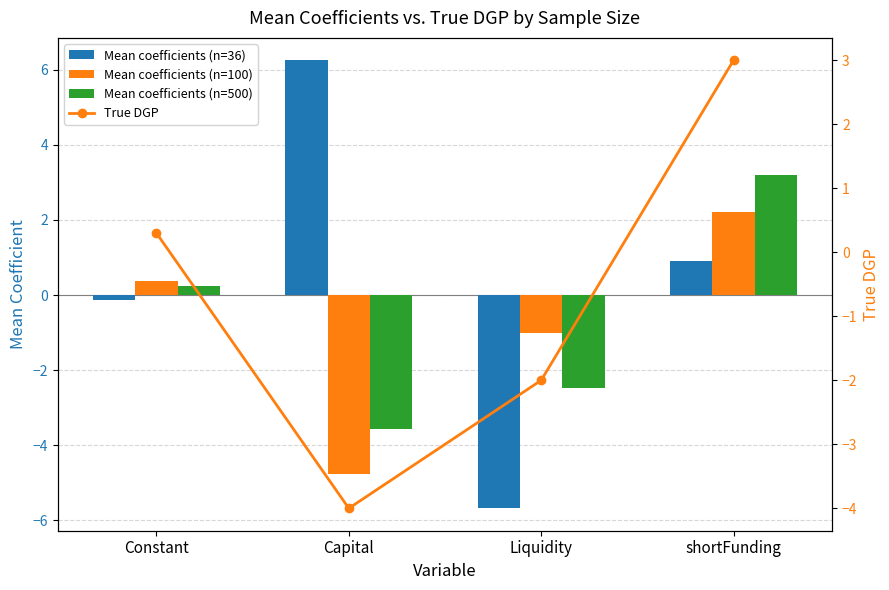

What is the total value across all series at shortFunding?

9.3